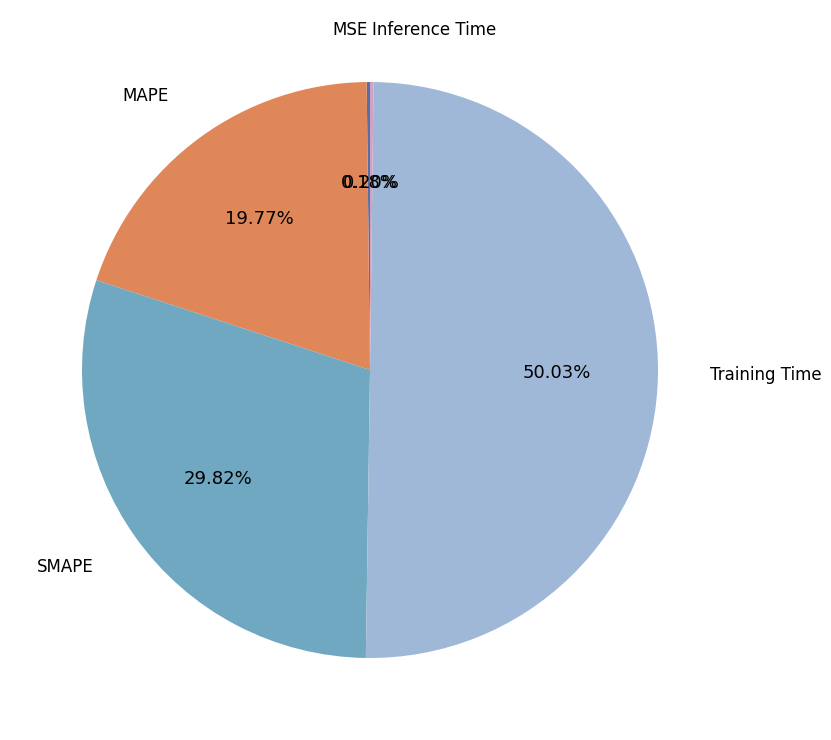

Which slice is the smallest?

MSE